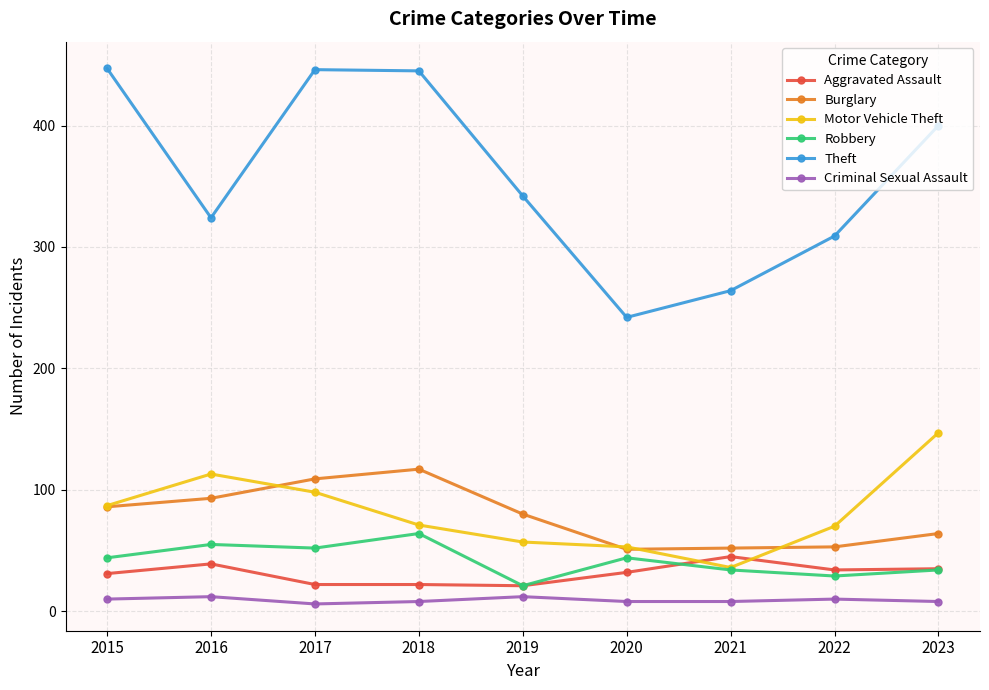

In Criminal Sexual Assault, how many points are higher than both neighbors (excluding endpoints)?

3